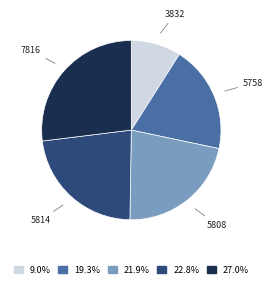

Between 5758 and 3832, which is larger?

5758